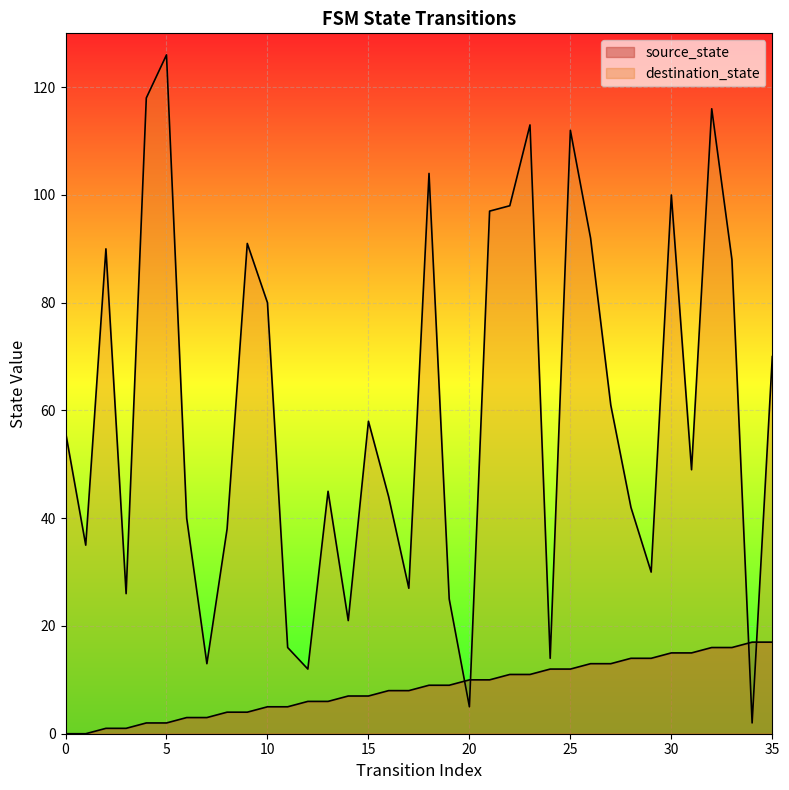

Which series has the widest spread of values?

destination_state